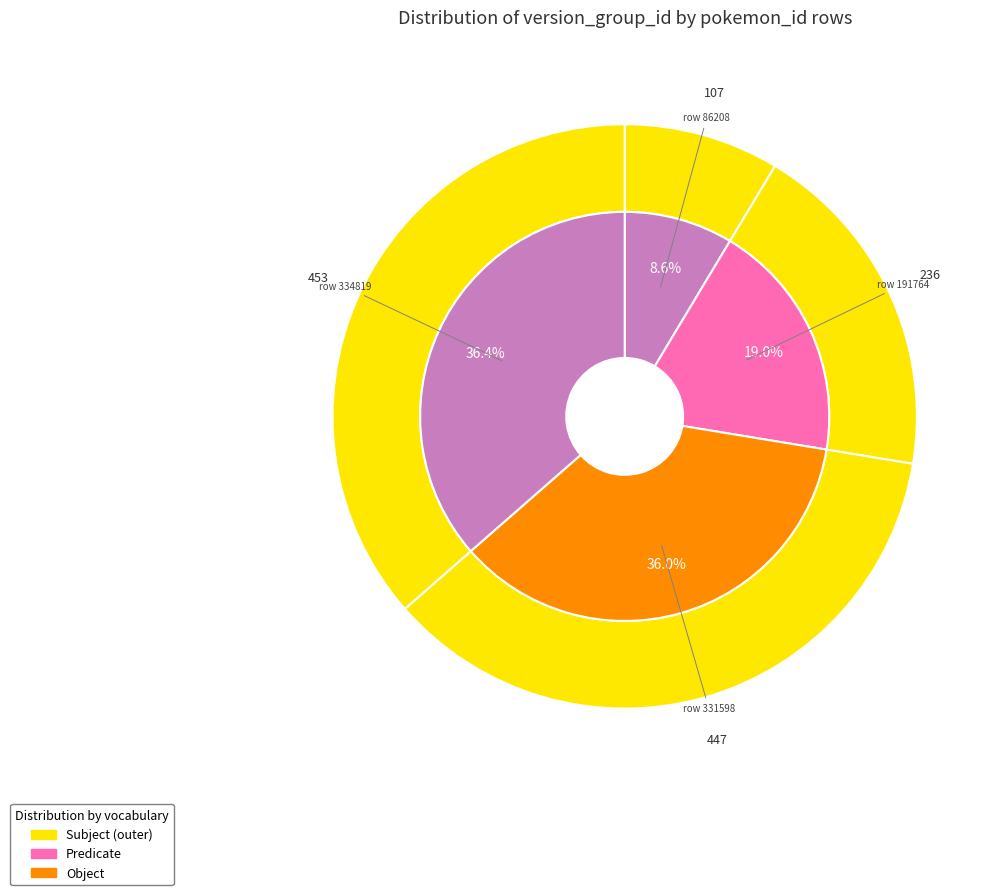

How many slices are in this pie chart?

4